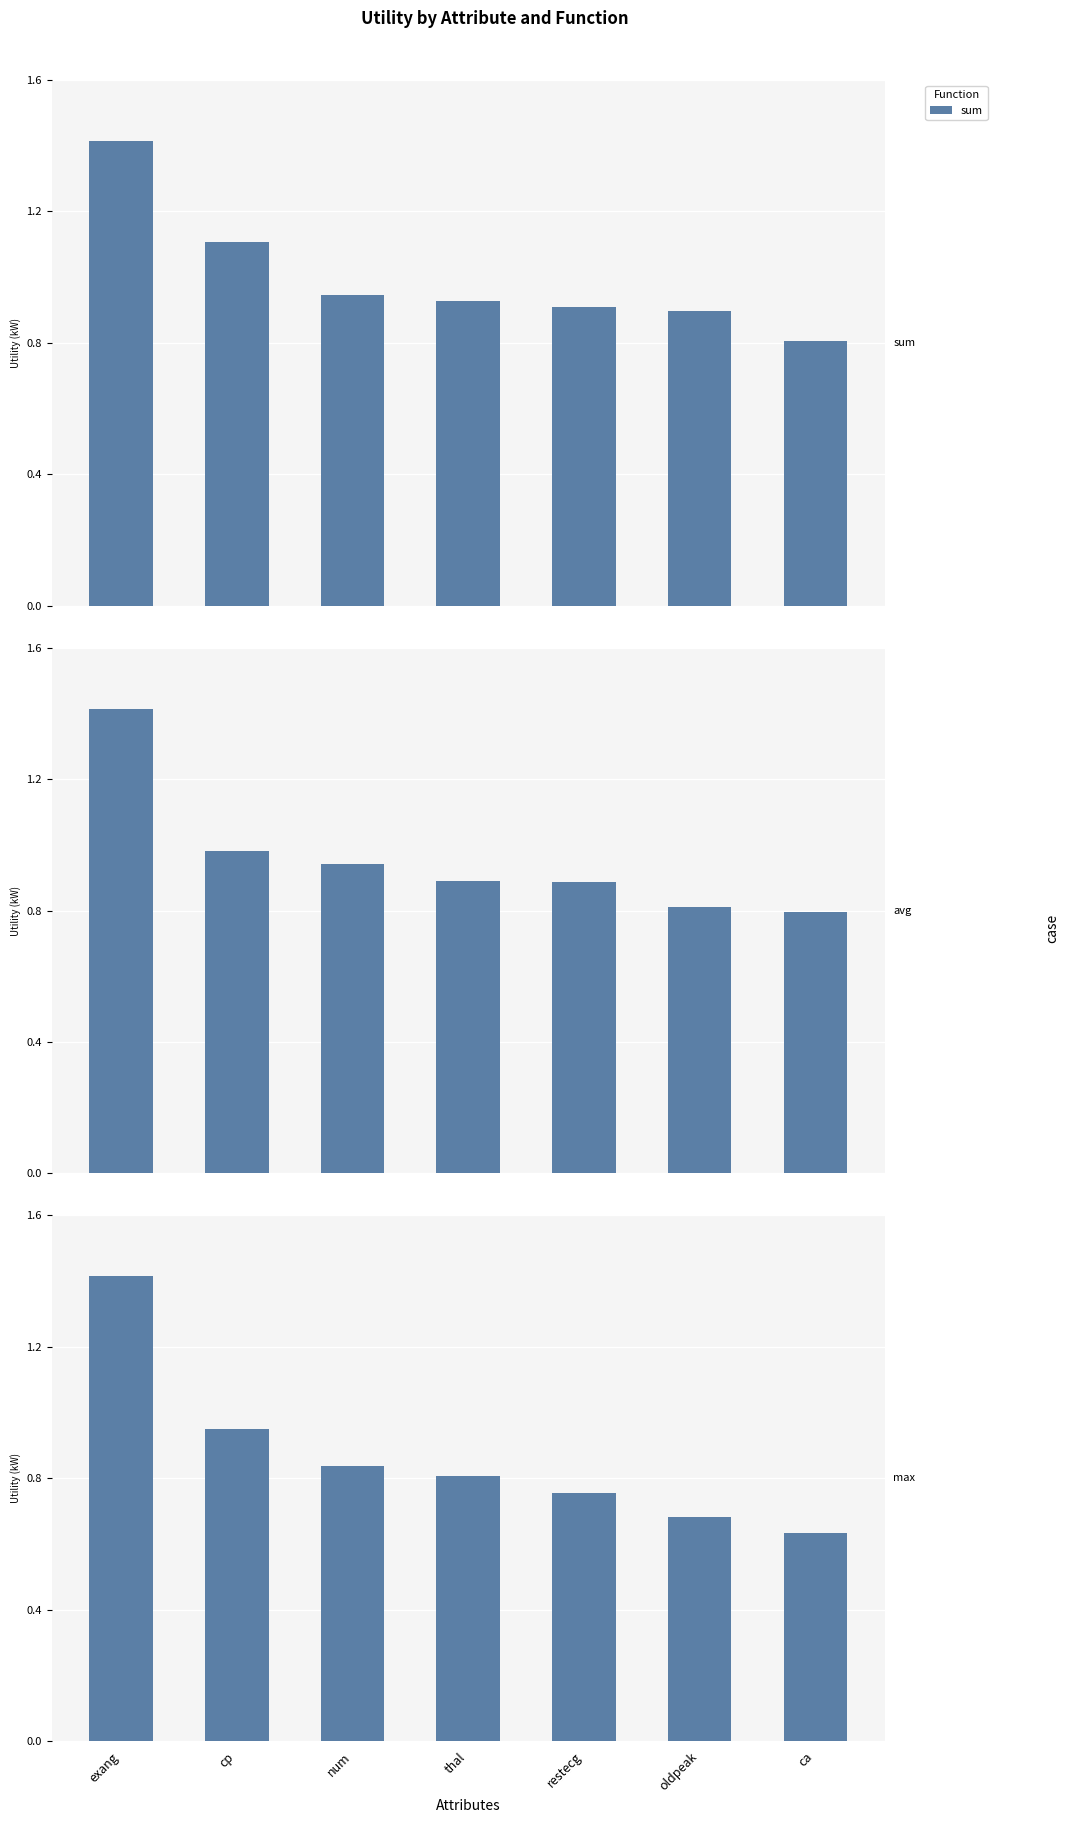

Between cp and oldpeak, which series saw the biggest shift?

max